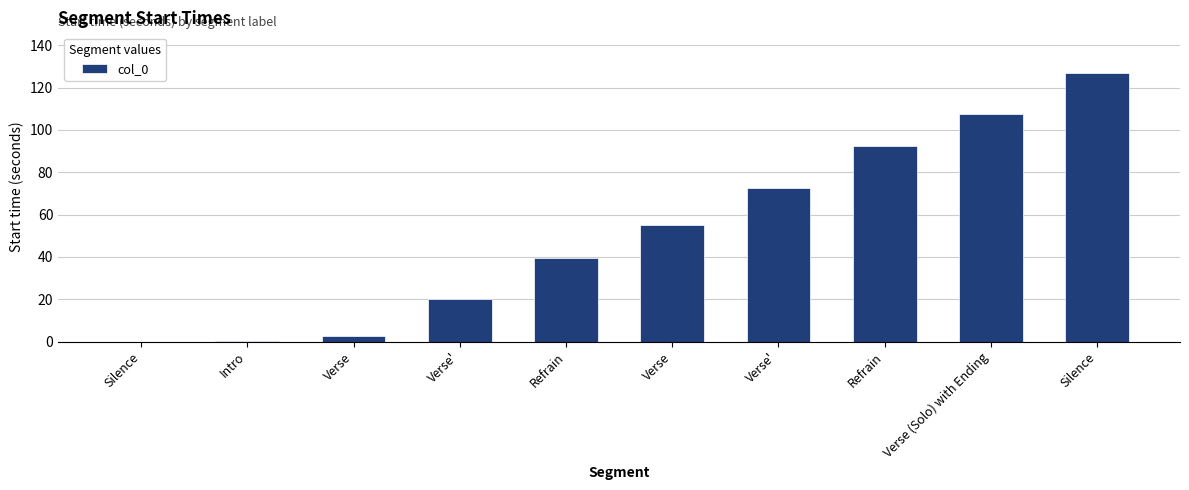

Between Silence and Verse, which is larger?

Verse